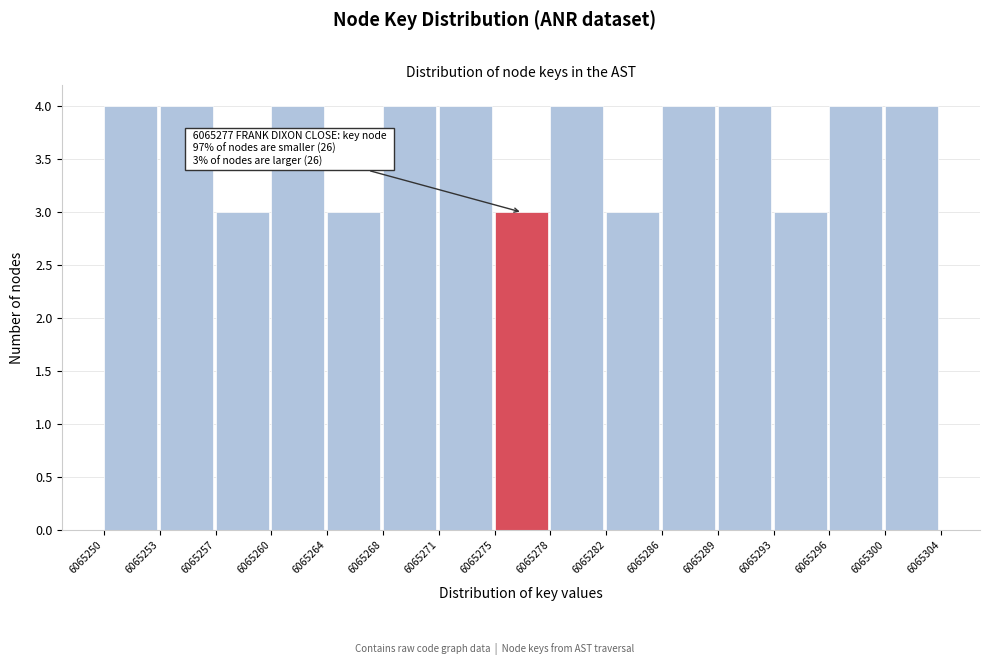

Reading left to right, transcribe all the data shown in this chart.

4	4	3	4	3	4	4	3	4	3	4	4	3	4	4